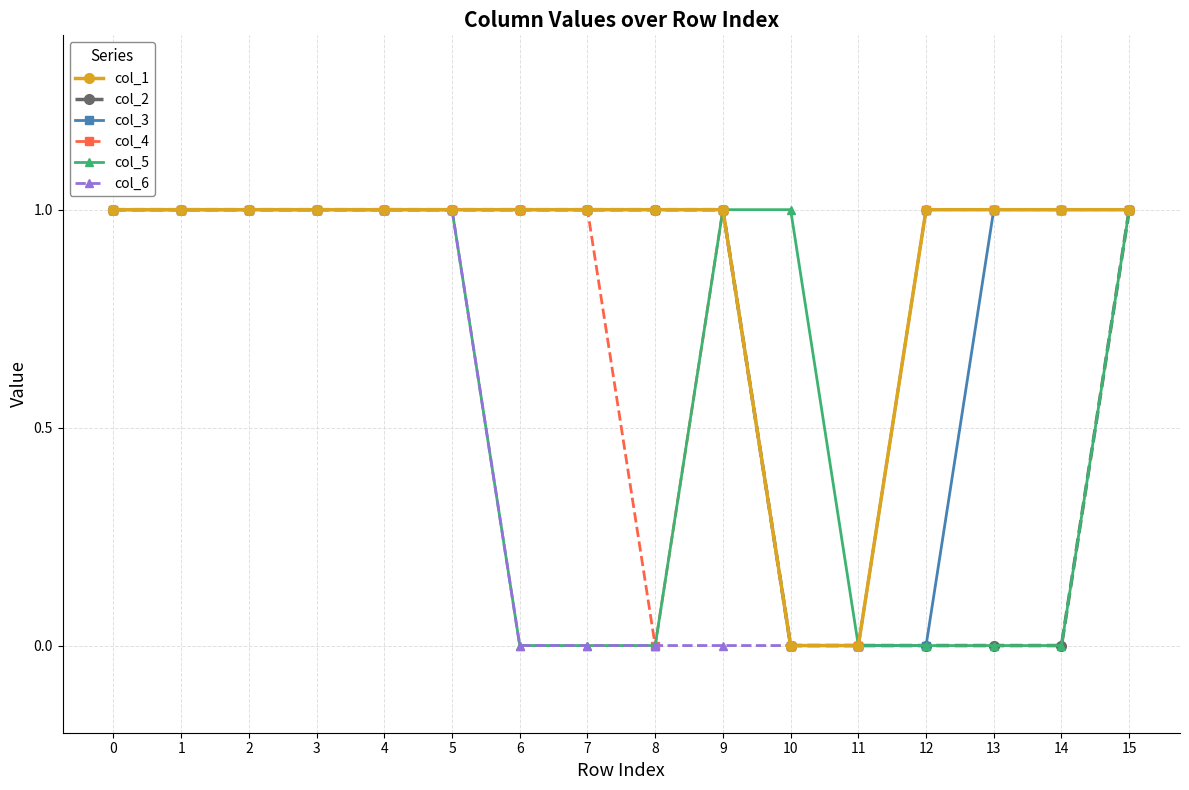

What are all the series names shown in the legend?

col_1, col_2, col_3, col_4, col_5, col_6